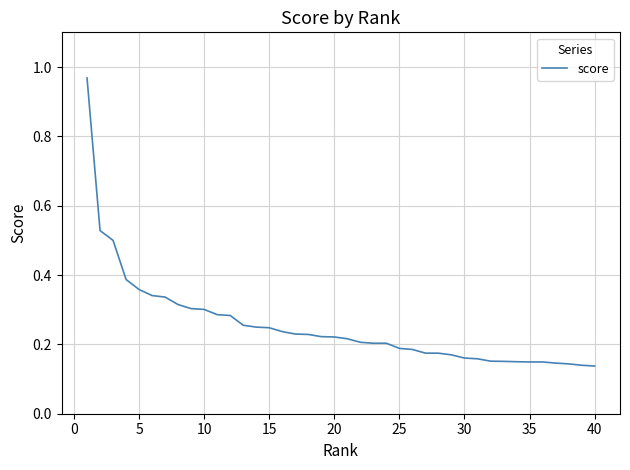

What is the smallest value displayed?

0.1